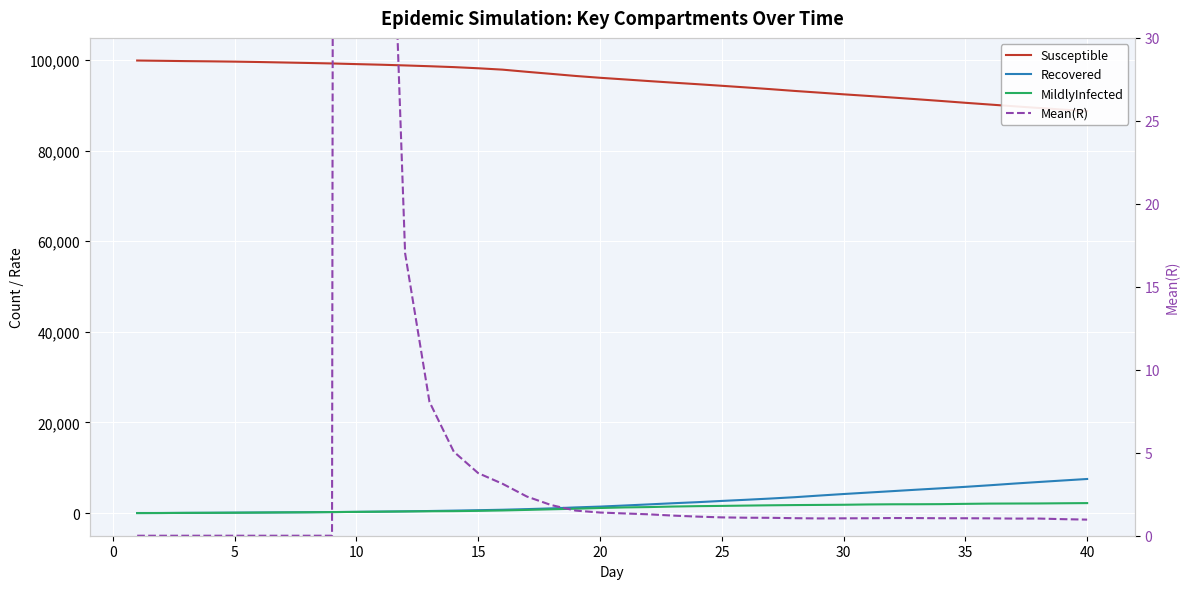

How many series are shown in this chart?

4